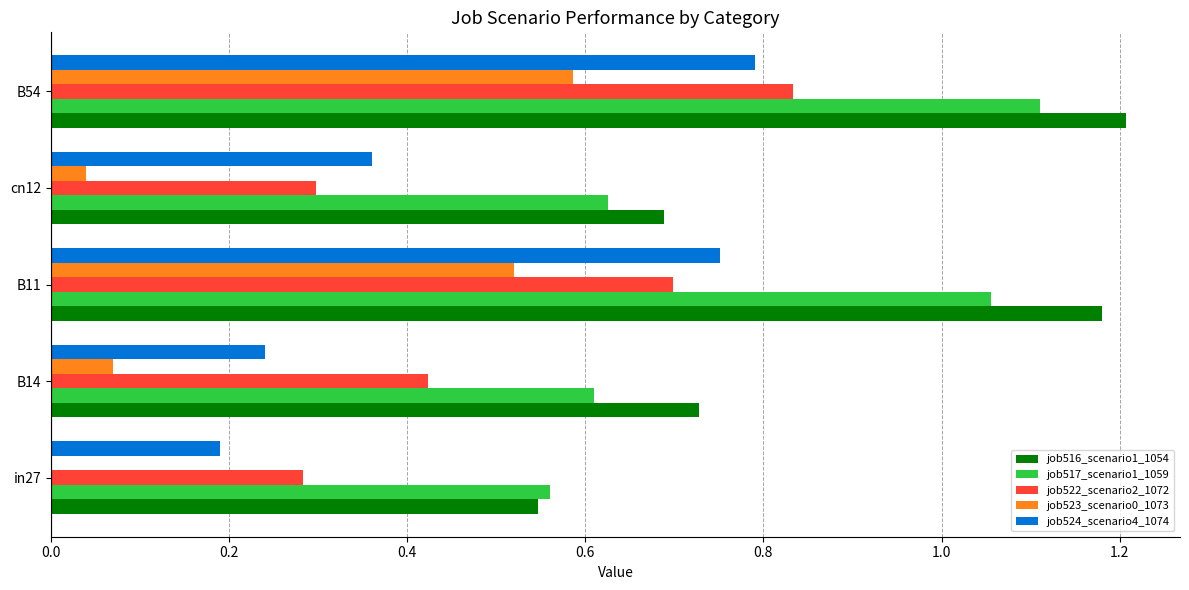

Between B14 and B54, which series saw the biggest shift?

job524_scenario4_1074